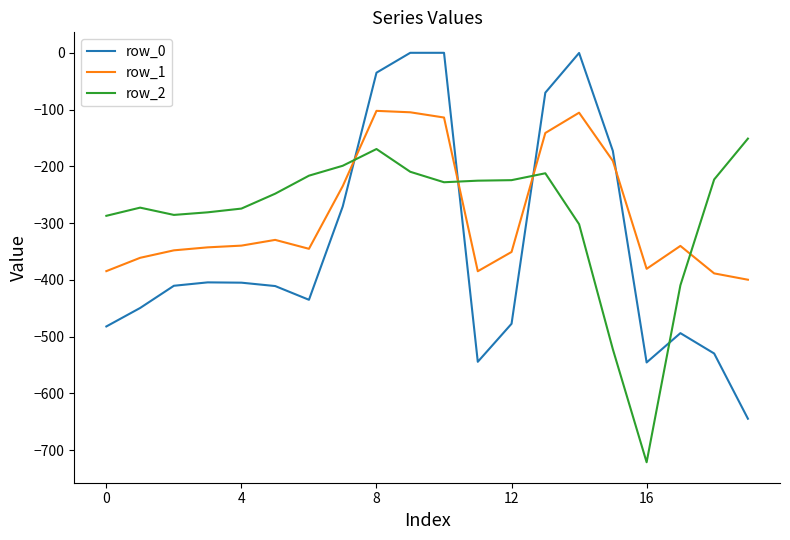

What is the smallest value displayed?

-721.2